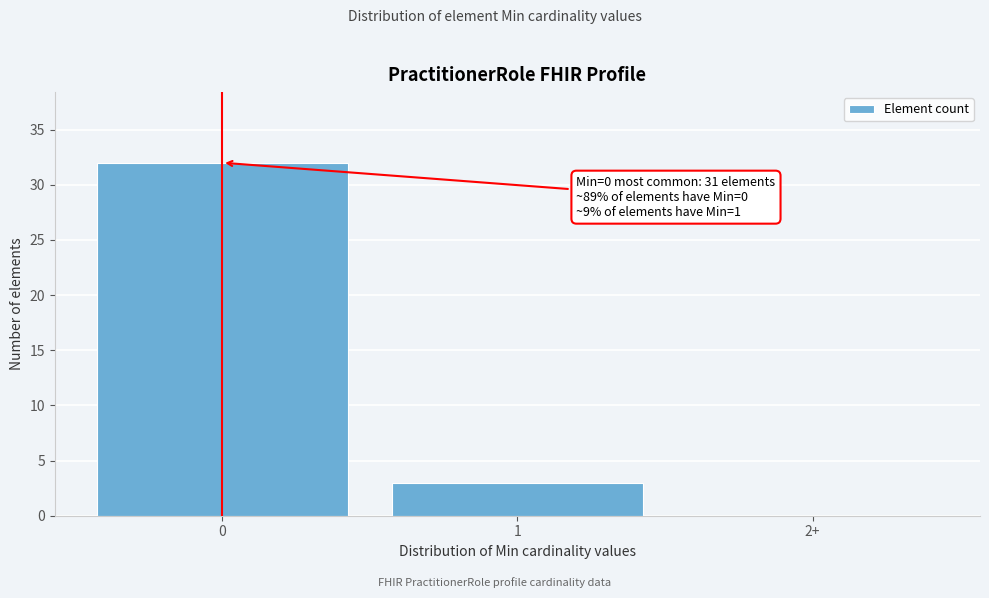

Reading right to left, extract all data points from this chart.

2+=0	1=3	0=32